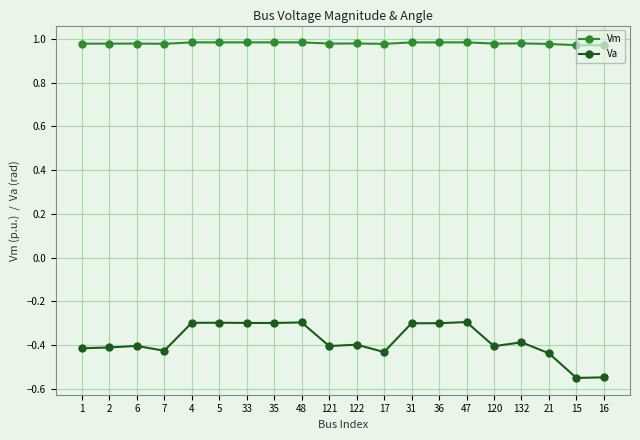

Which series has the widest spread of values?

Va